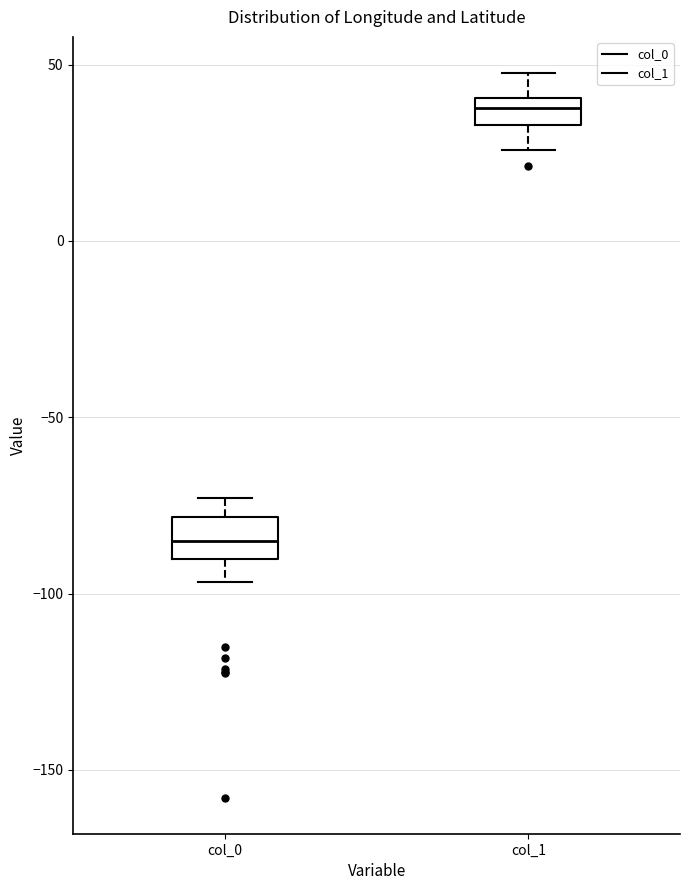

Reading left to right, transcribe this box plot: for each box, give where its median line is, the range the box spans, and where its two whiskers end, as read against the y-axis. The values are not printed on the chart, so give them approximately, as read against the axis.

col_0: median -85, box -90 to -80, whiskers -95 to -75
col_1: median 40 (inside the box), box 35 to 40, whiskers 25 to 50